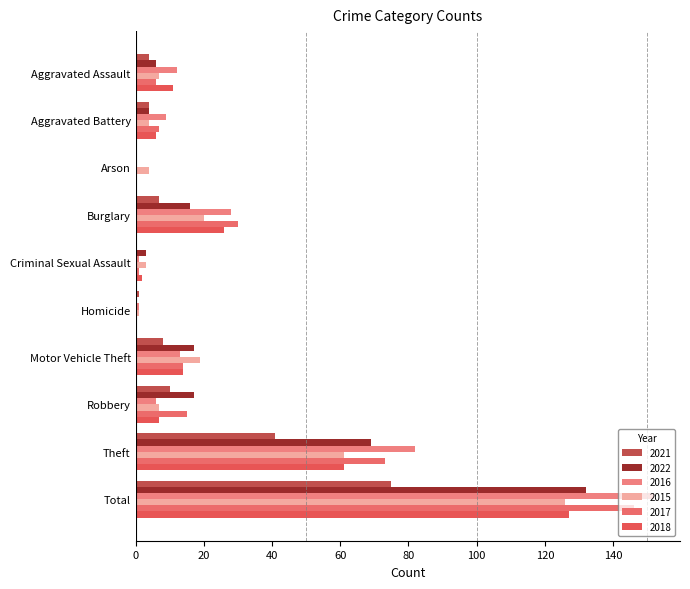

What is the difference between the maximum and second lowest values in the 2016 series?

151